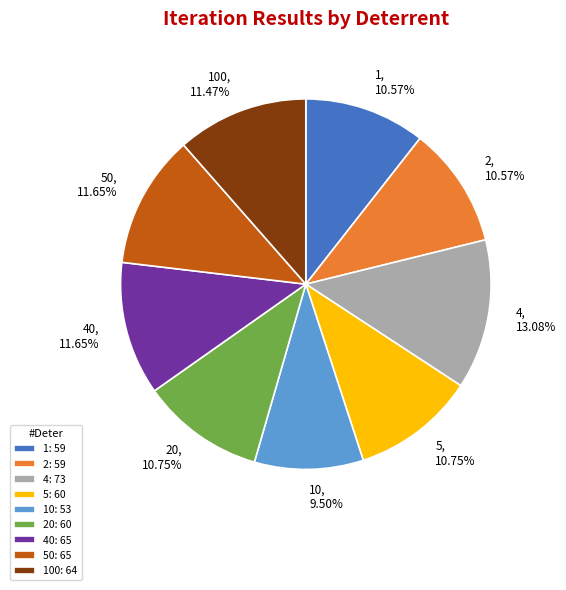

Is there a majority slice in this chart?

No